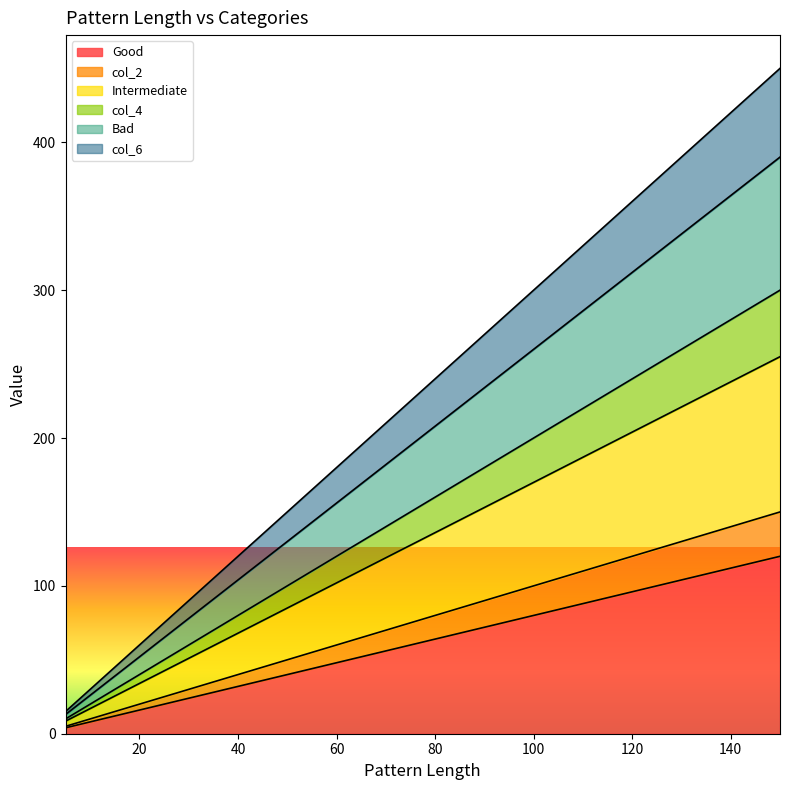

Reading left to right, transcribe all the data shown in this chart.

Good: 4.0	20.0	24.0	32.0	40.0	44.0	48.0	64.0	96.0	120.0
col_2: 5.0	25.0	30.0	40.0	50.0	55.0	60.0	80.0	120.0	150.0
Intermediate: 8.5	42.5	51.0	68.0	85.0	93.5	102.0	136.0	204.0	255.0
col_4: 10.0	50.0	60.0	80.0	100.0	110.0	120.0	160.0	240.0	300.0
Bad: 13.0	65.0	78.0	104.0	130.0	143.0	156.0	208.0	312.0	390.0
col_6: 15.0	75.0	90.0	120.0	150.0	165.0	180.0	240.0	360.0	450.0